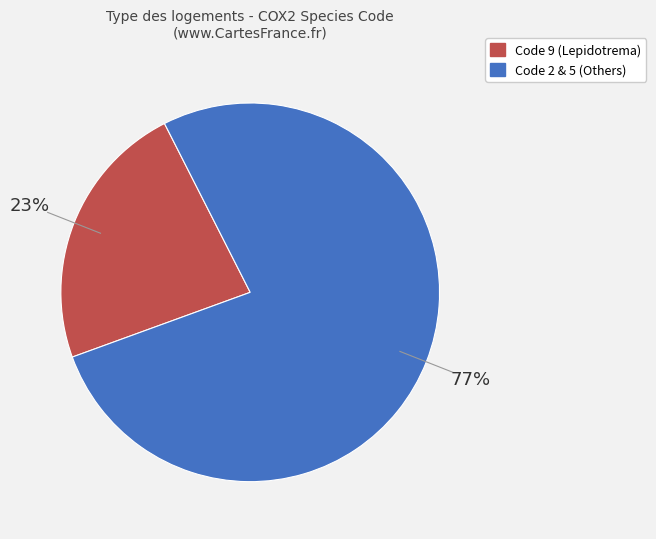

Combined, do Code 2 & 5 (Others) and Code 9 (Lepidotrema) account for over 50%?

Yes